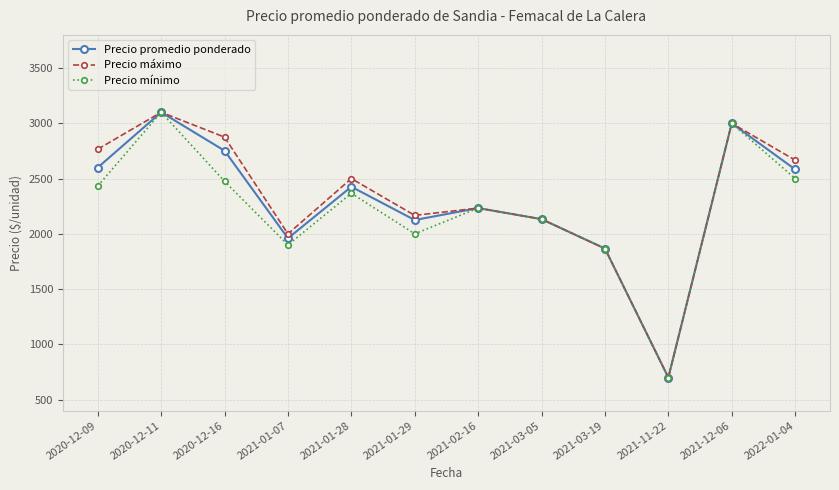

Which series changed the most between 2021-01-28 and 2022-01-04?

Precio máximo